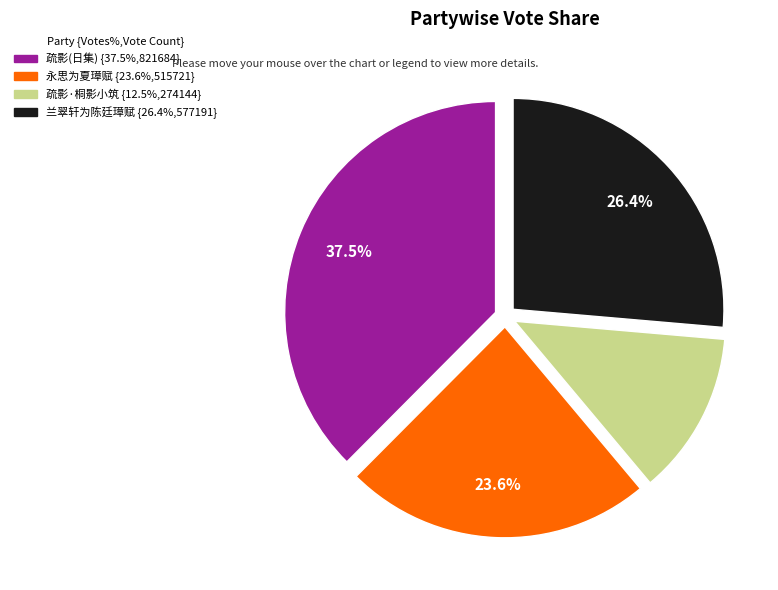

To the nearest percent, what is the difference between the largest and smallest slice percentages?

25%